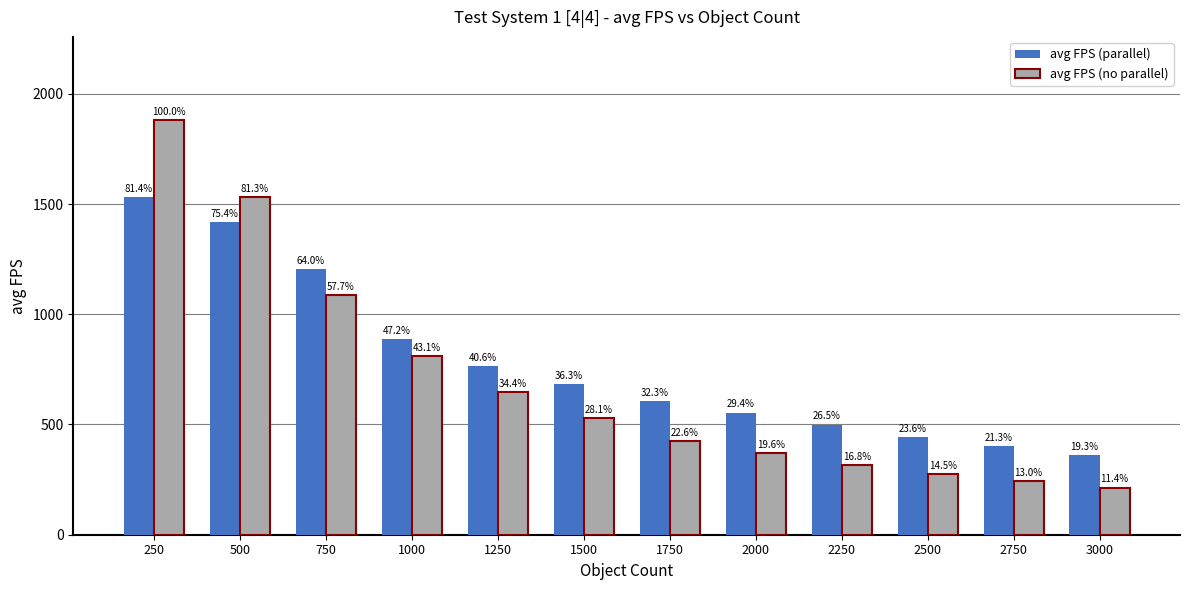

At which category is the sum across all series the highest?

250